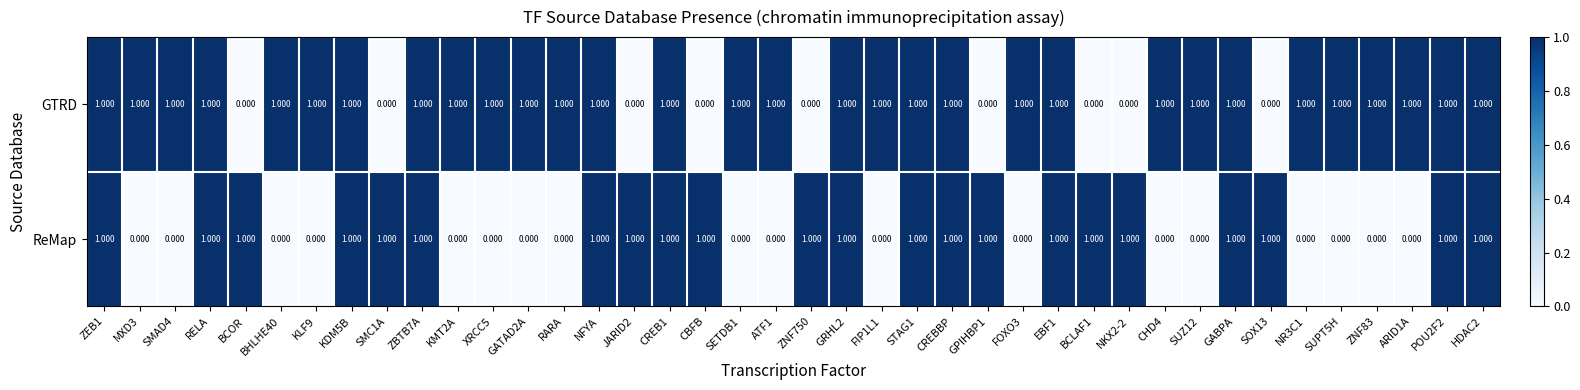

At how many categories does at least one series exceed 0?

40